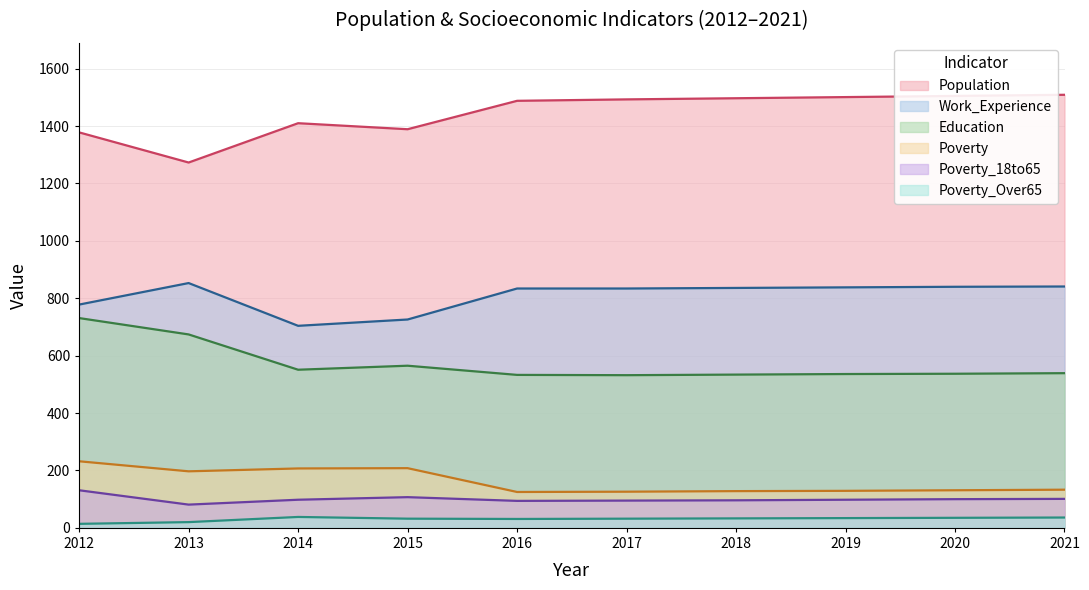

At which label does Poverty_18to65 reach its peak?

2012